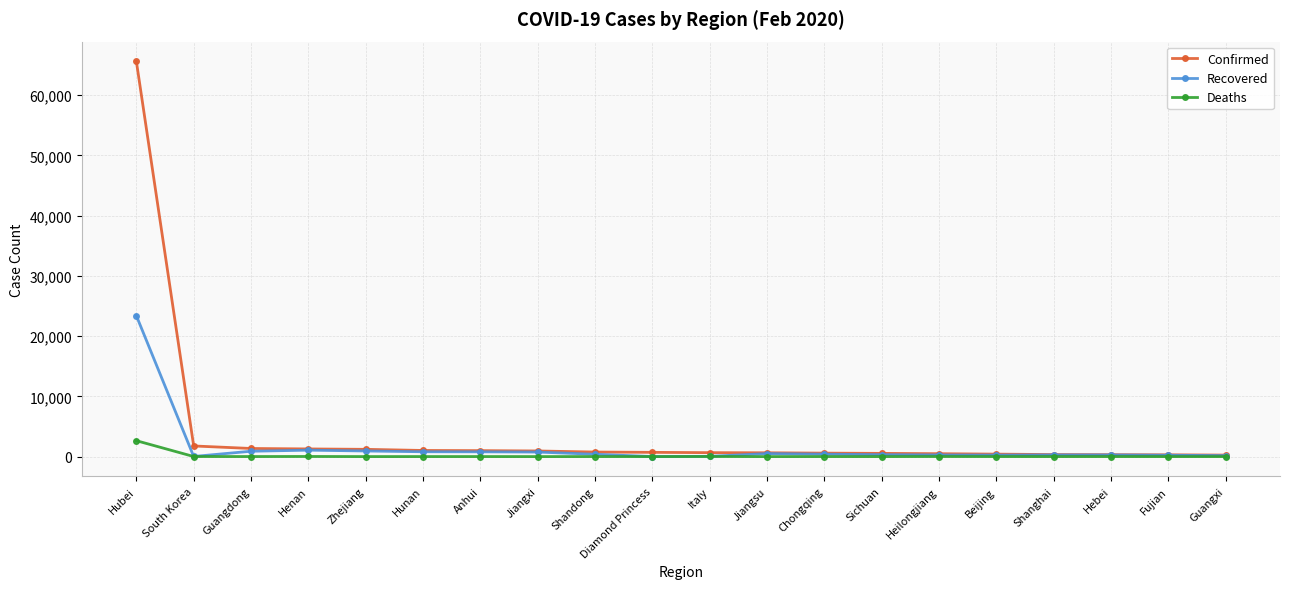

What is the average value of the Recovered series?

1588